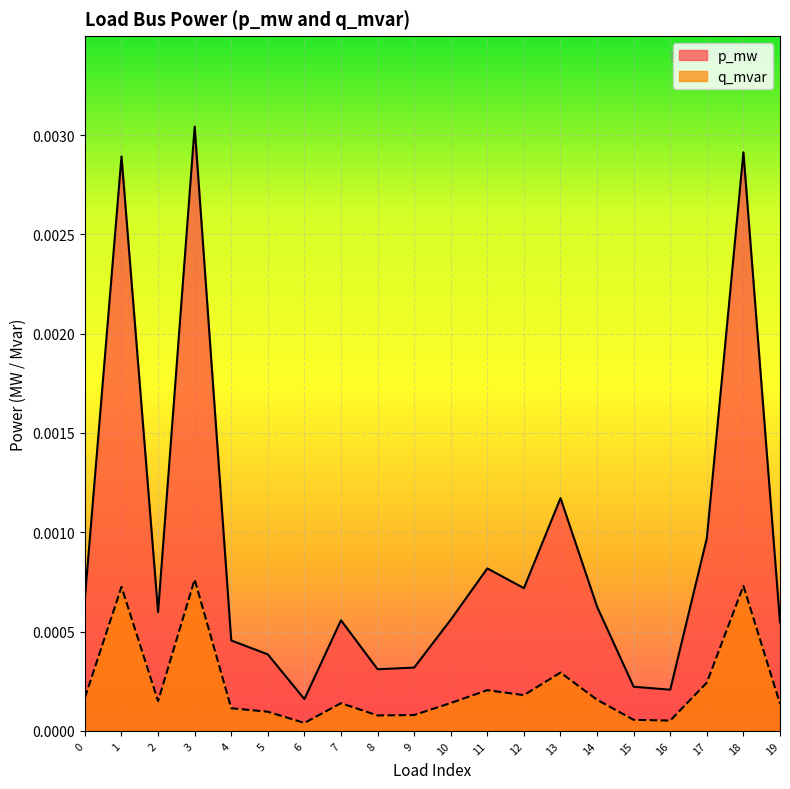

Does the chart display data point markers on the line(s)?

No